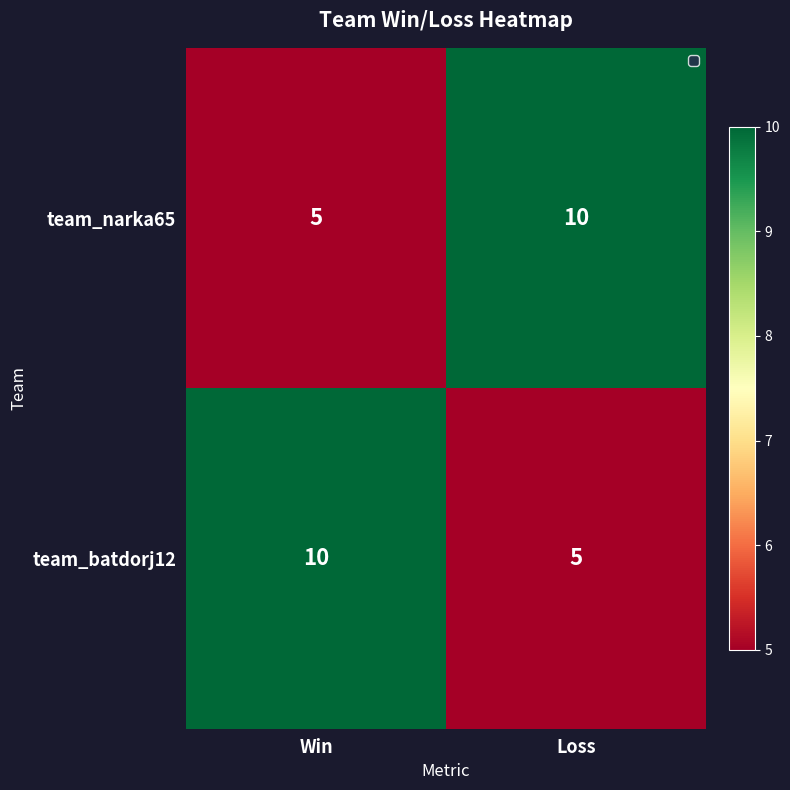

Count the number of data series in this chart.

2